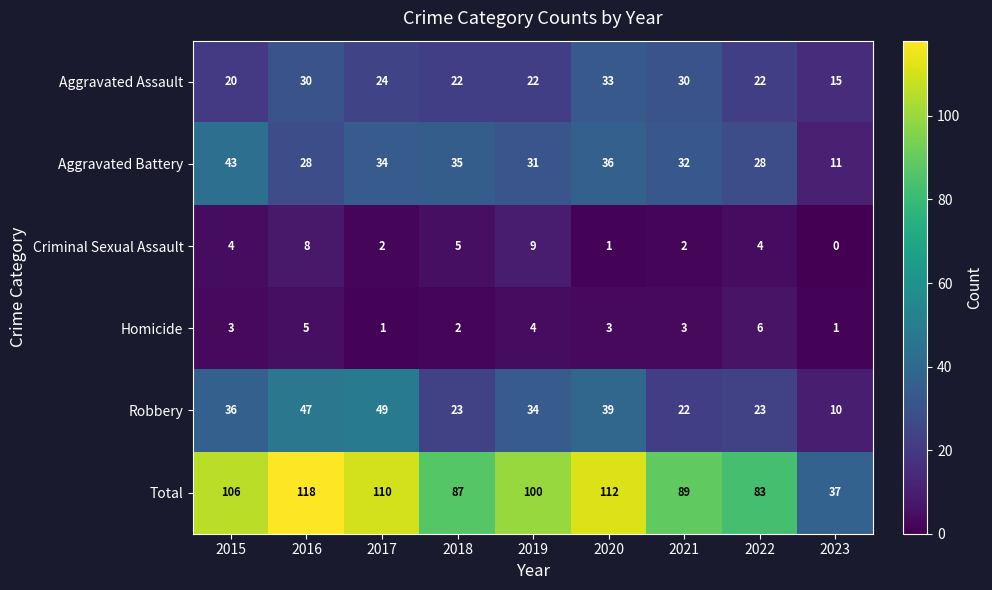

Rank the series by their maximum value, from lowest to highest.

Homicide, Criminal Sexual Assault, Aggravated Assault, Aggravated Battery, Robbery, Total